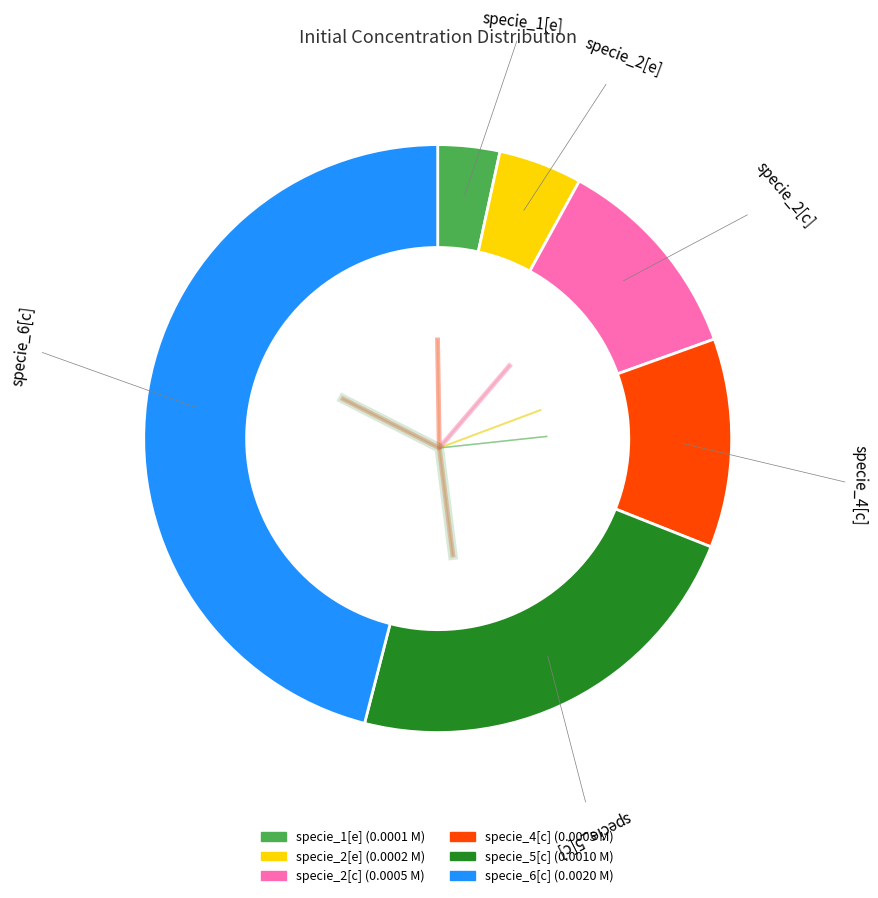

To the nearest percent, what percentage of the pie is specie_2[e]?

5%